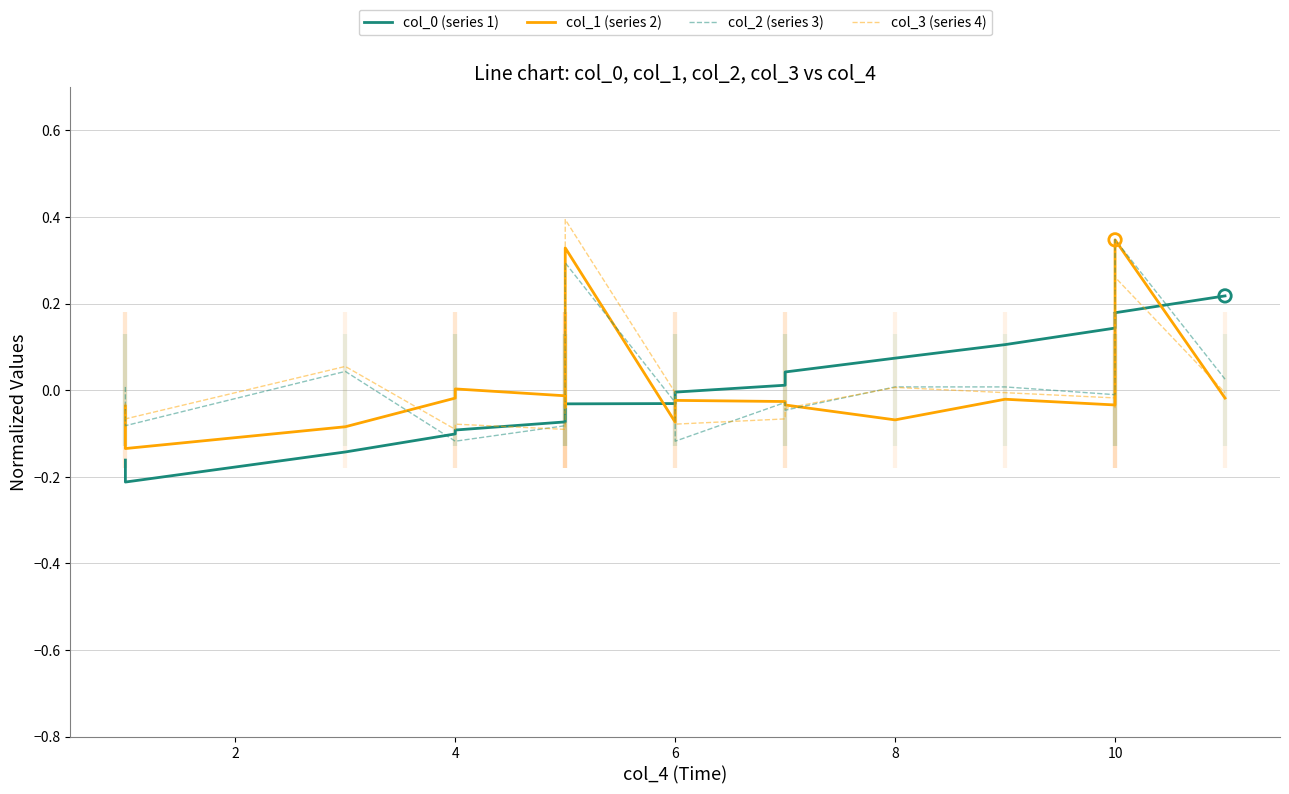

Which series has the largest Y range (max minus min)?

col_3 (series 4)